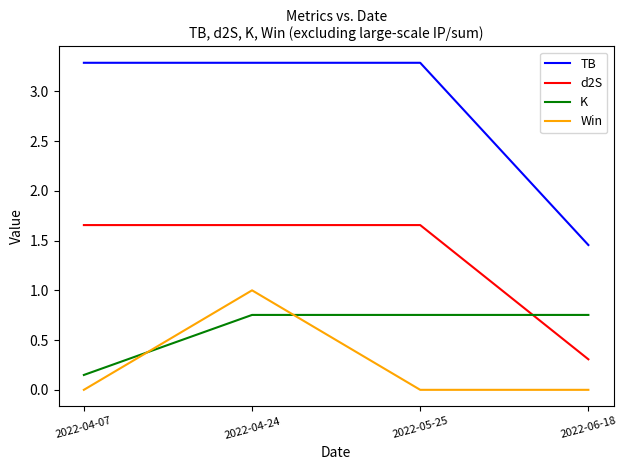

True or false: TB and d2S cross at least once.

False